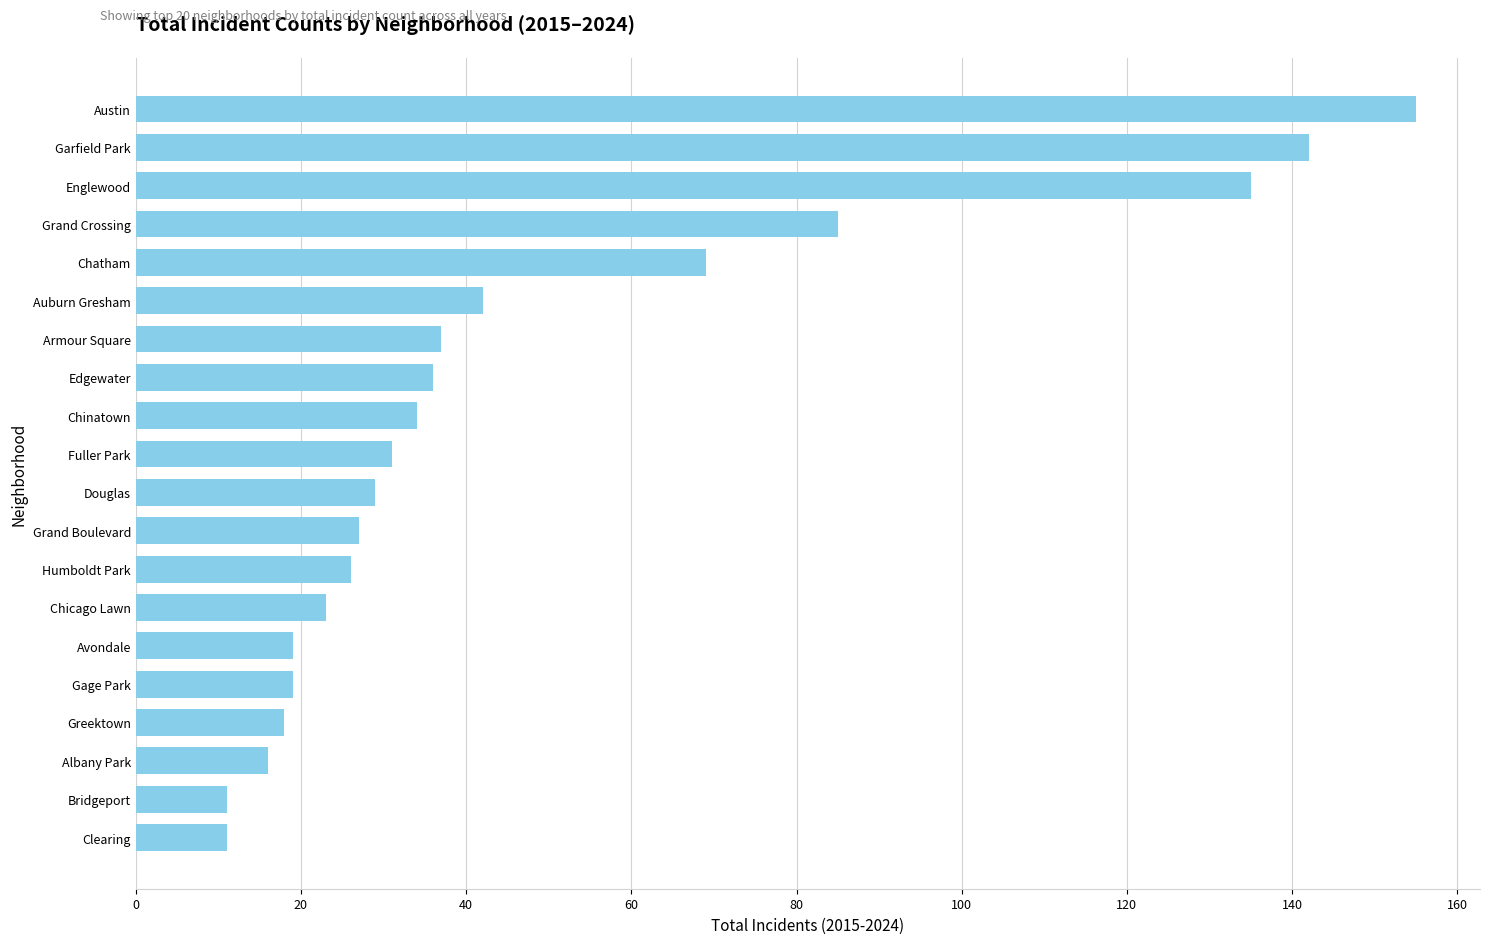

What is the change in value from Albany Park to Chatham?

+53